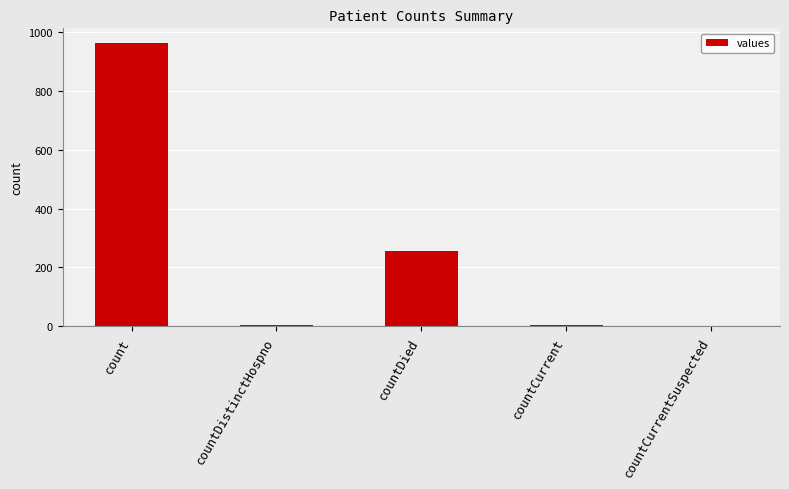

What is the sum of all values?

1232